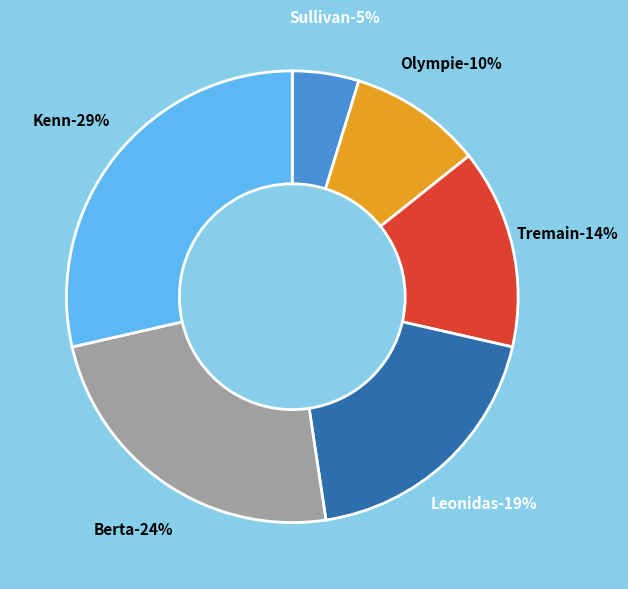

Combined, do Leonidas and Tremain account for over 50%?

No